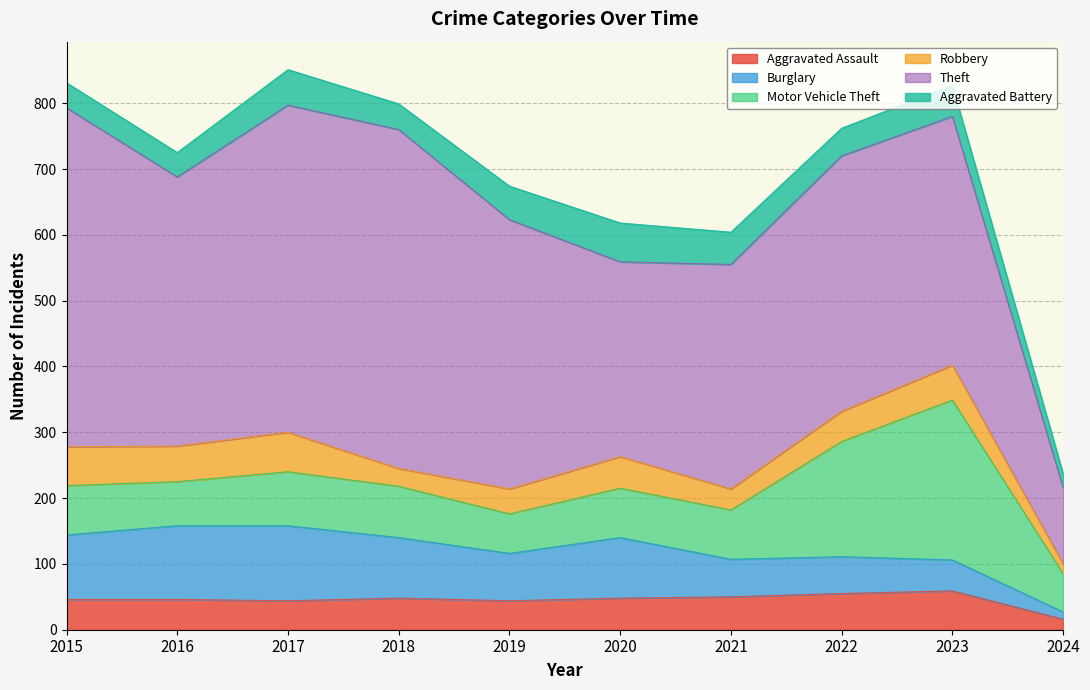

What are all the series names shown in the legend?

Aggravated Assault, Burglary, Motor Vehicle Theft, Robbery, Theft, Aggravated Battery